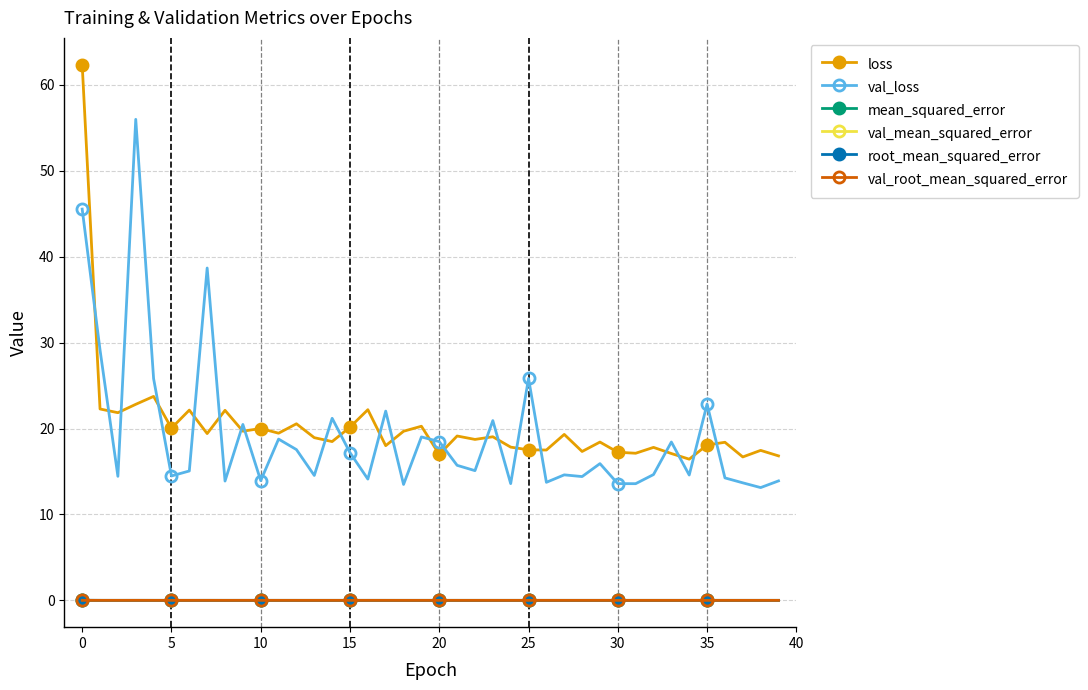

True or false: mean_squared_error has more than 1 points higher than both neighbors.

True